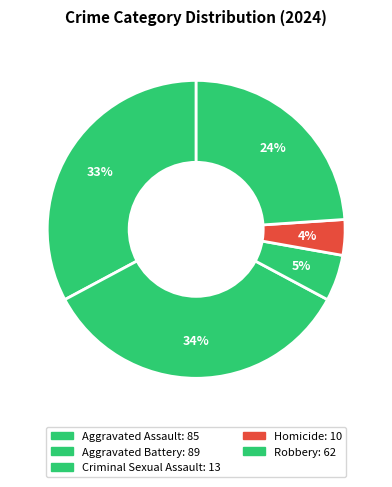

How many segments does this pie chart have?

5